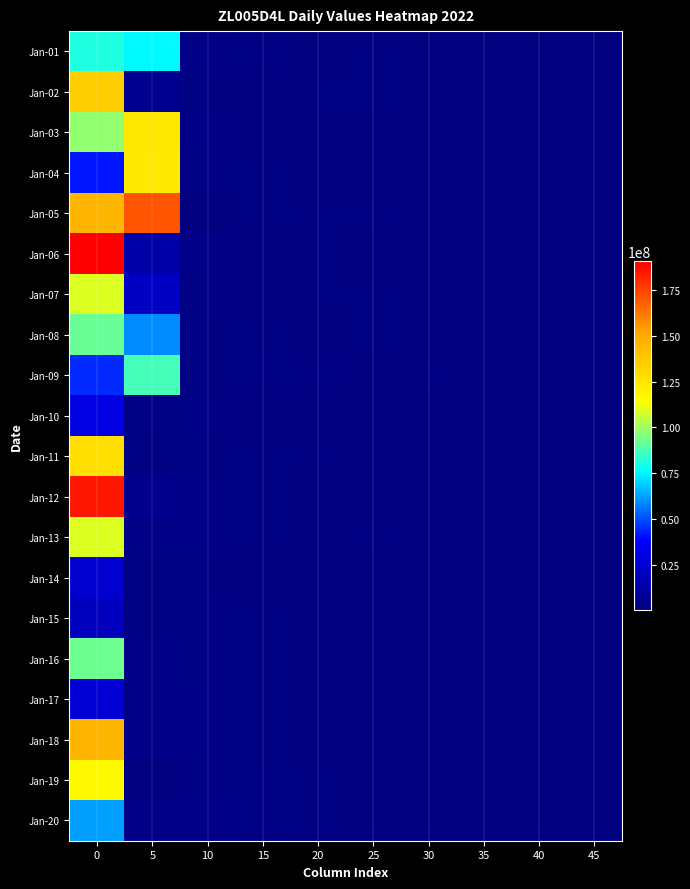

What is the total value across all series at 10?

38008992.1